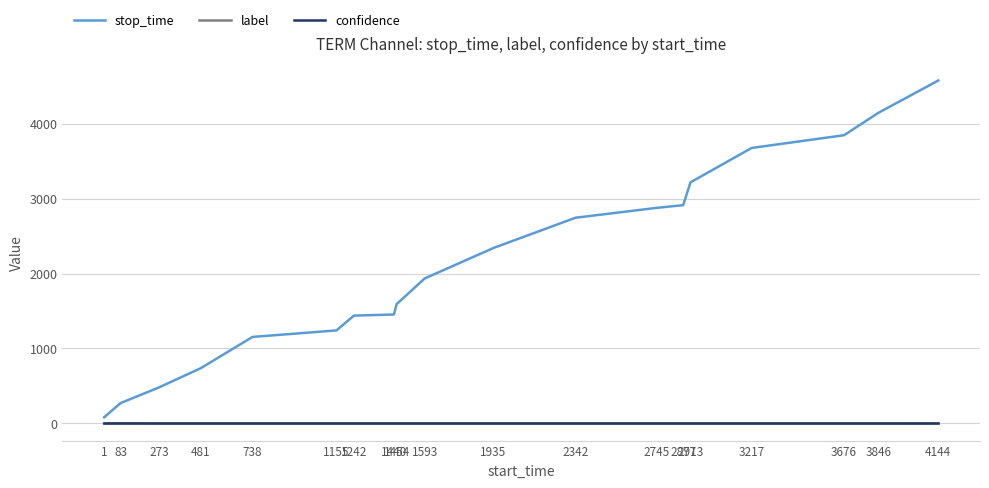

What is the sum of the confidence values at 2913 and 1242?

1.8